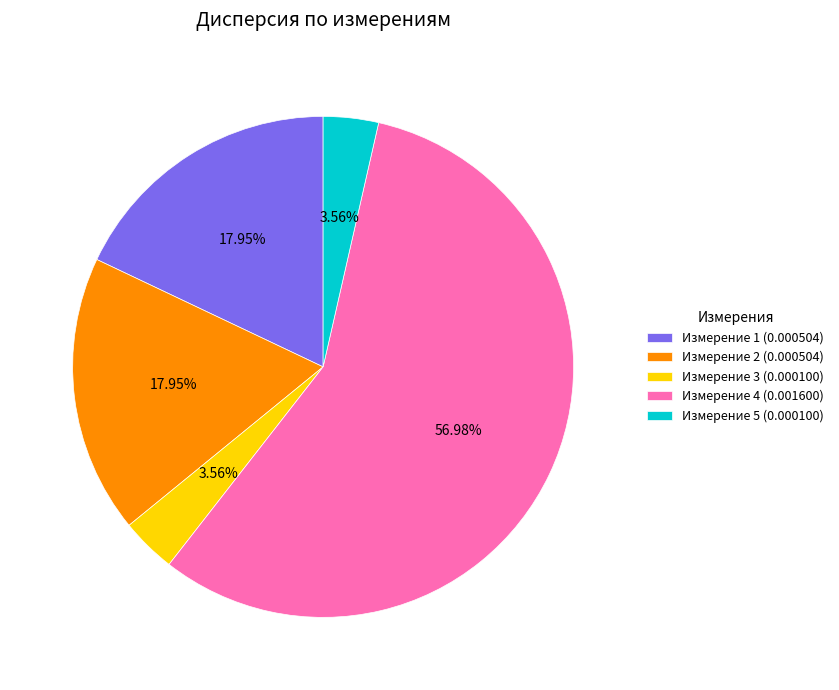

Do Измерение 1 (0.000504) and Измерение 2 (0.000504) together represent more than half of the pie?

No